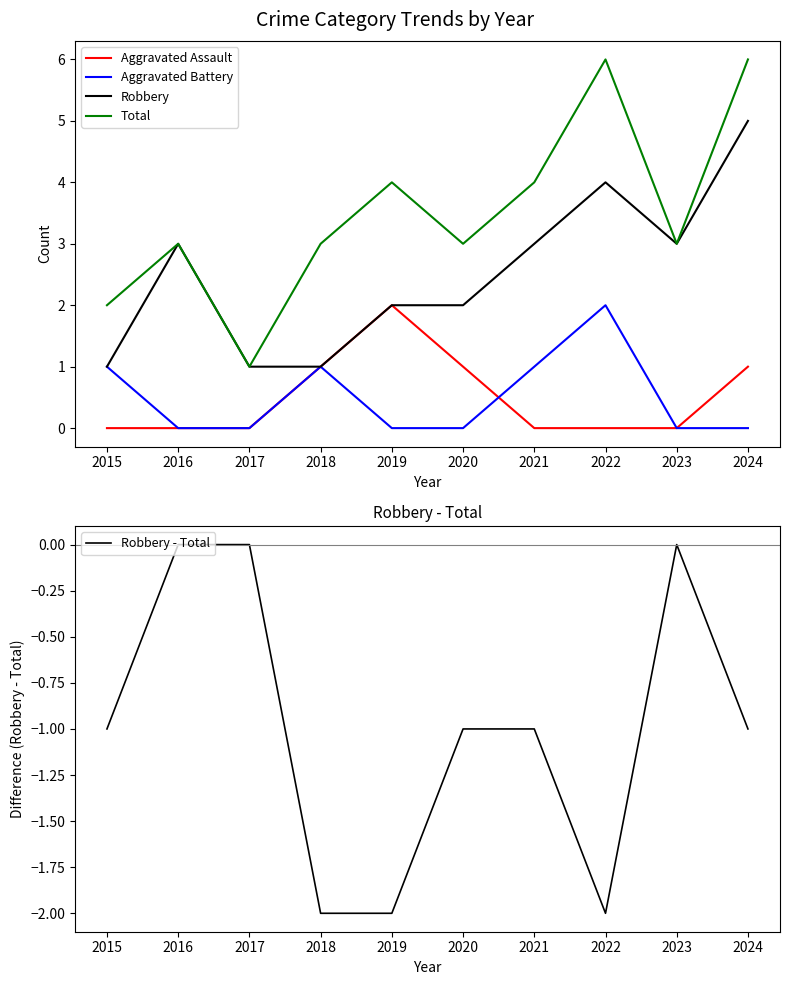

What is the value of the Robbery - Total point at the 8th from the left?

-2